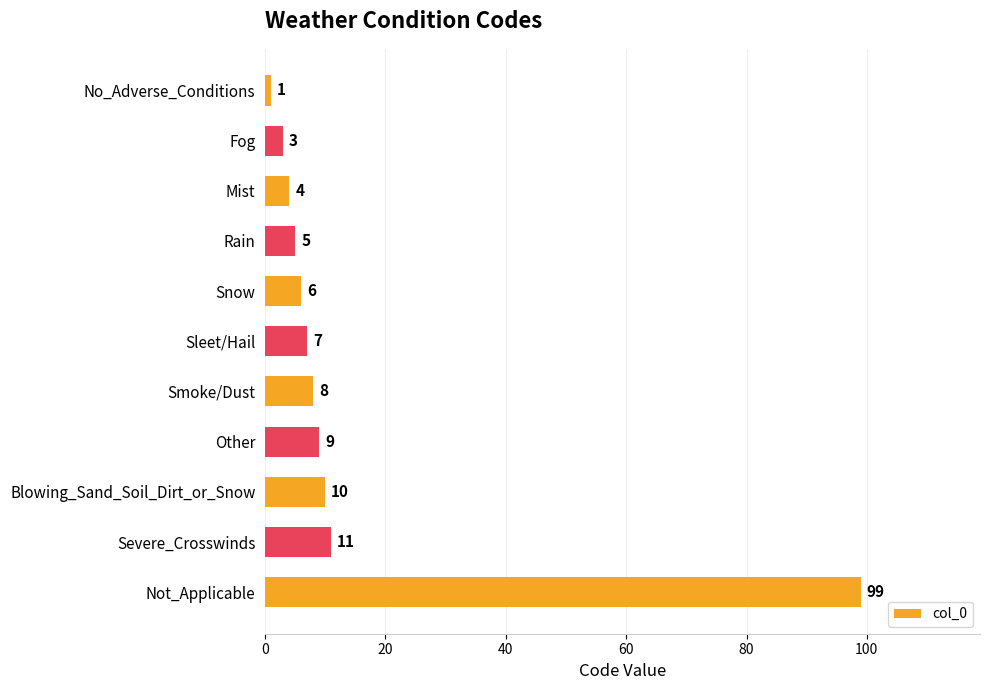

List the labels in order of value, smallest first.

No_Adverse_Conditions, Fog, Mist, Rain, Snow, Sleet/Hail, Smoke/Dust, Other, Blowing_Sand_Soil_Dirt_or_Snow, Severe_Crosswinds, Not_Applicable